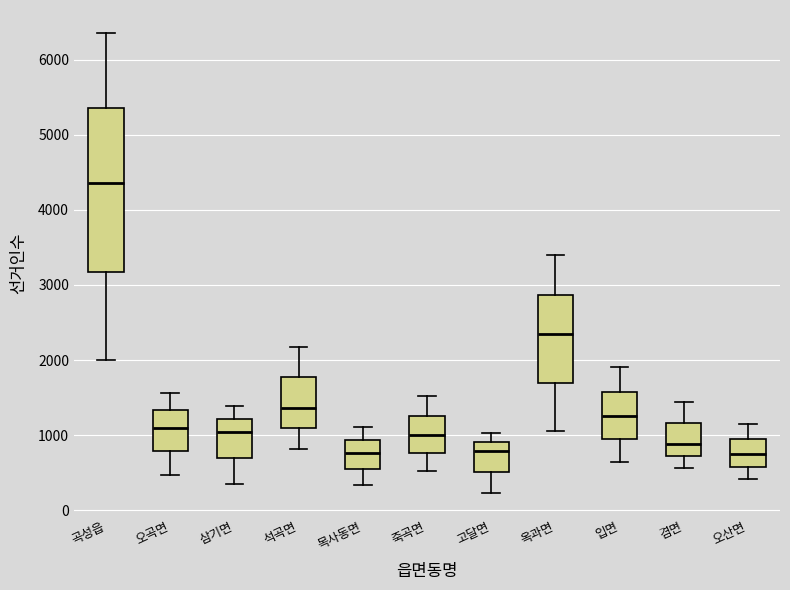

Comparing the boxes themselves (not the whiskers), which one is the tallest?

곡성읍